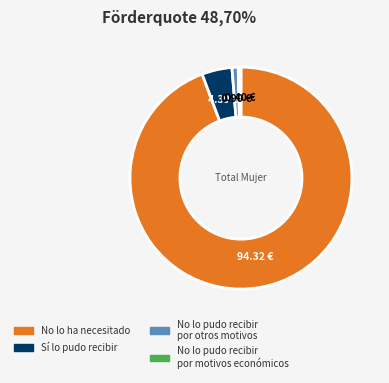

How many segments does this pie chart have?

4